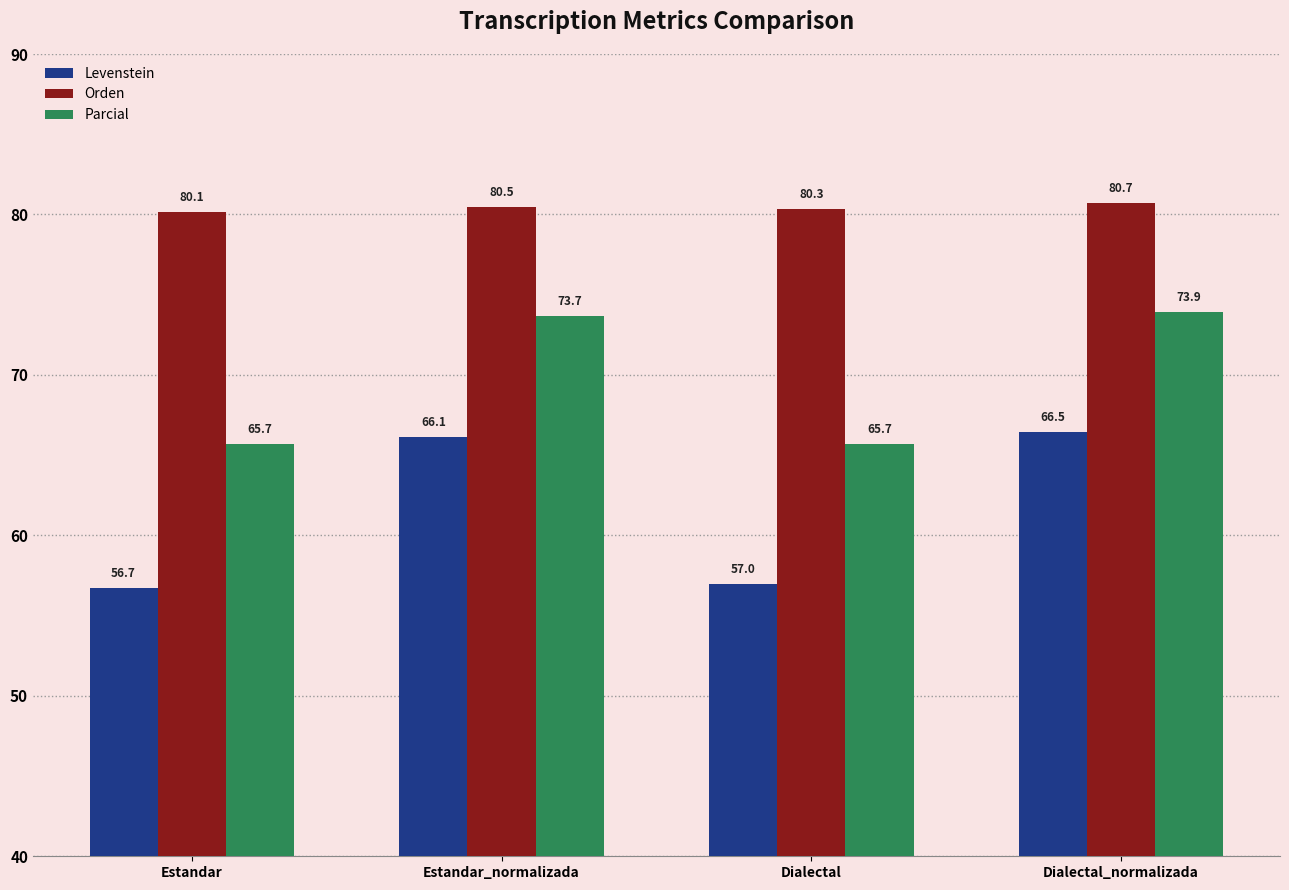

What is the difference between the Orden values at Estandar_normalizada and Estandar?

0.4